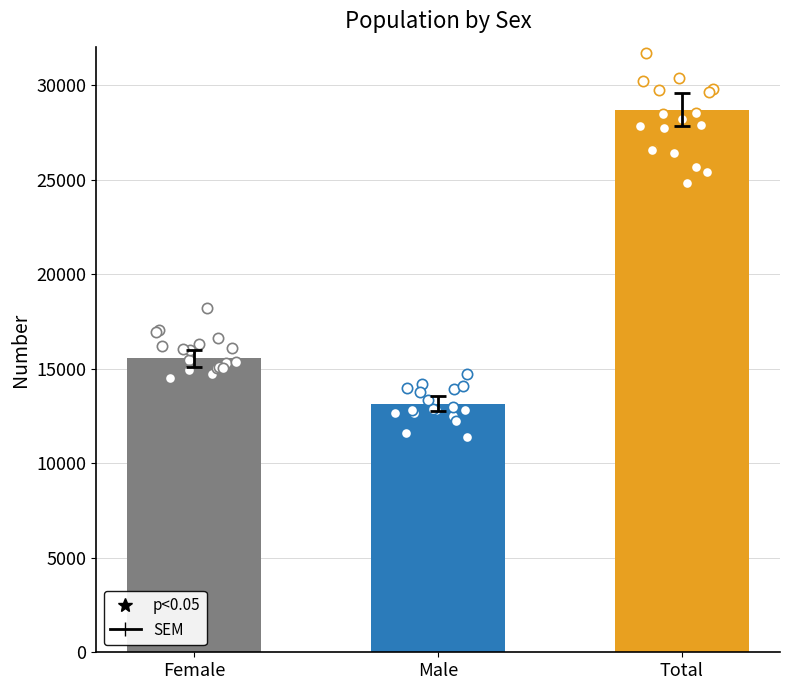

Approximately how many times larger is the value at Male compared to Total?

0.5